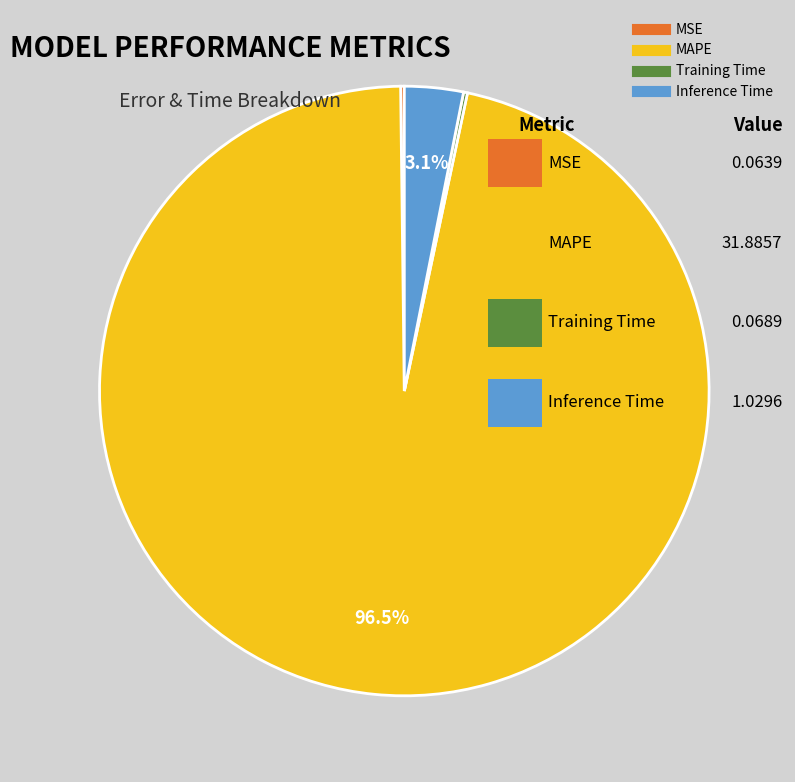

What is the total percentage of MAPE and Inference Time?

99.6%